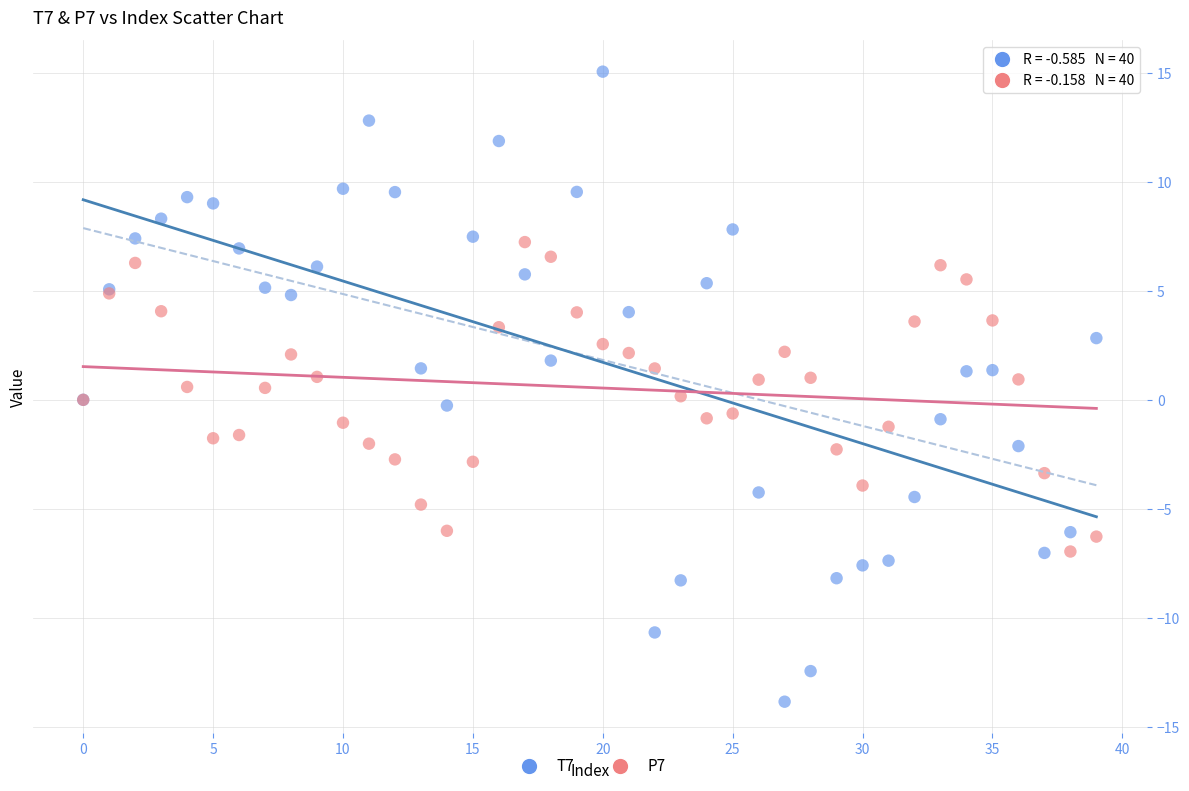

Which series has the widest spread of Y values?

T7